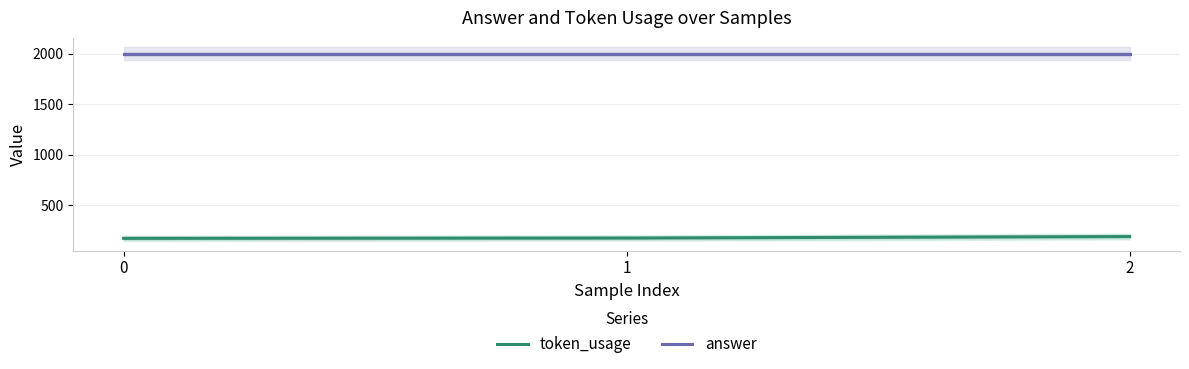

How many data points does each series have?

3